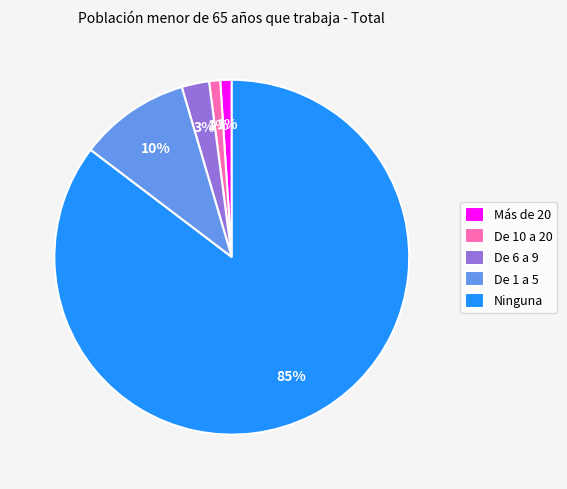

To the nearest percent, what is the average slice percentage?

20%